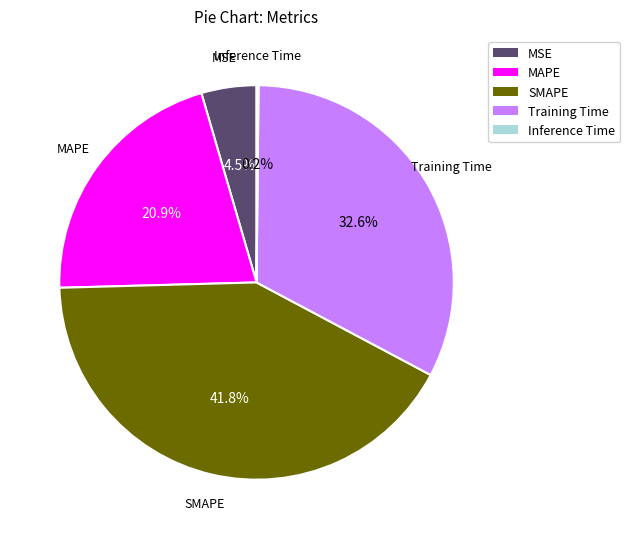

Does Training Time represent more than half of the total?

No